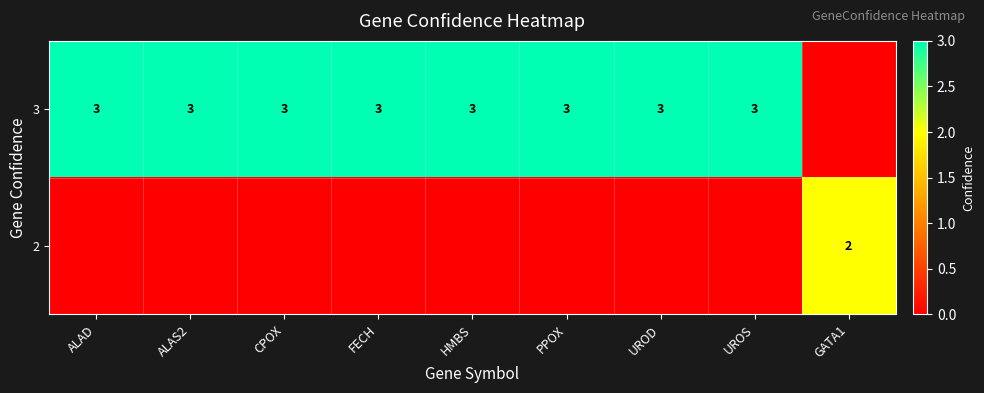

Reading left to right, extract all data points from this chart.

row_0: 3	3	3	3	3	3	3	3	0
row_1: 0	0	0	0	0	0	0	0	2